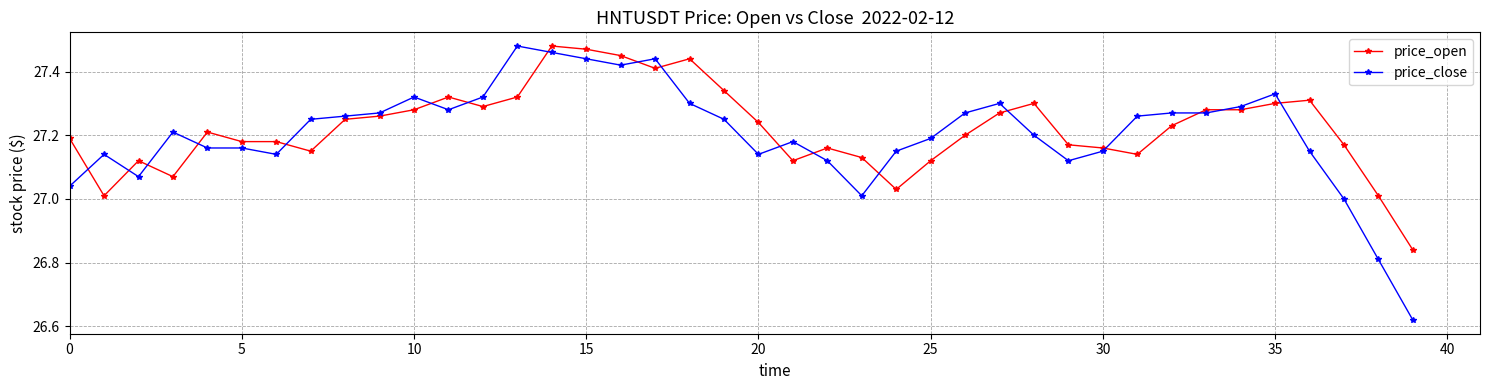

True or false: price_close has more than 1 points higher than both neighbors.

True